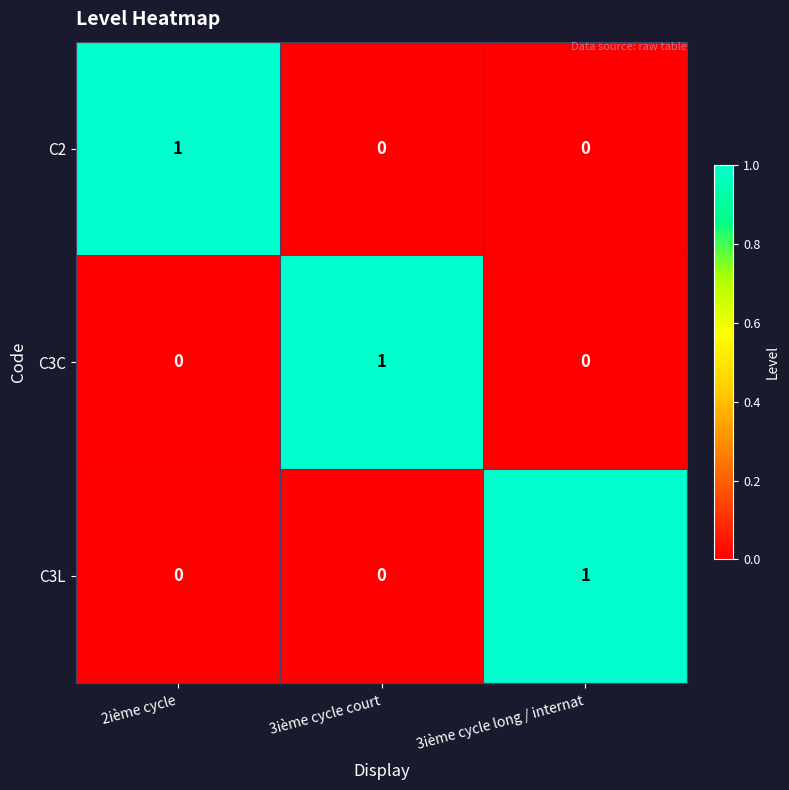

How many values in the C3L series exceed 0?

1